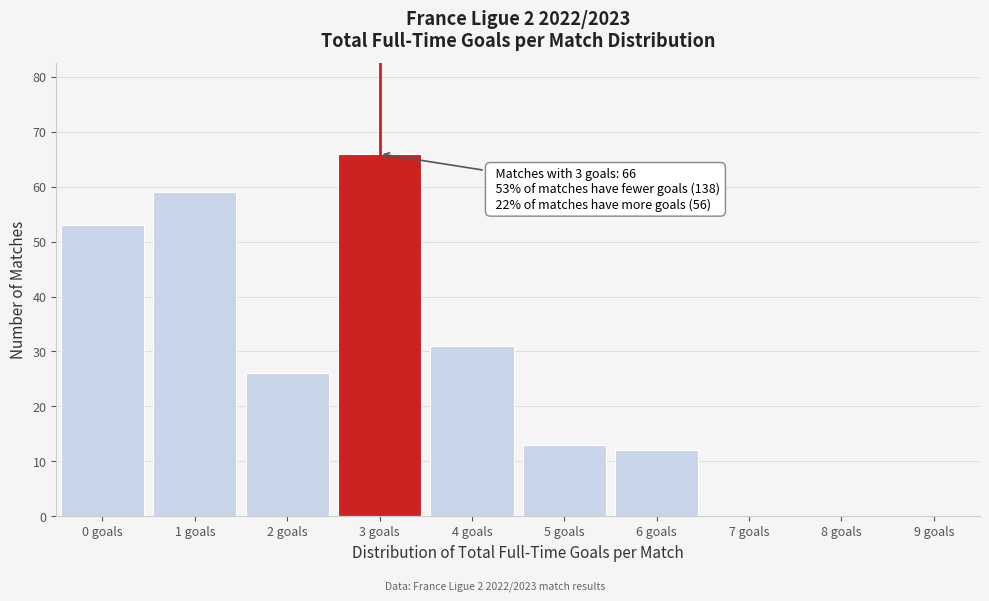

Which range on the x-axis has the tallest bar?

2.5 to 3.5